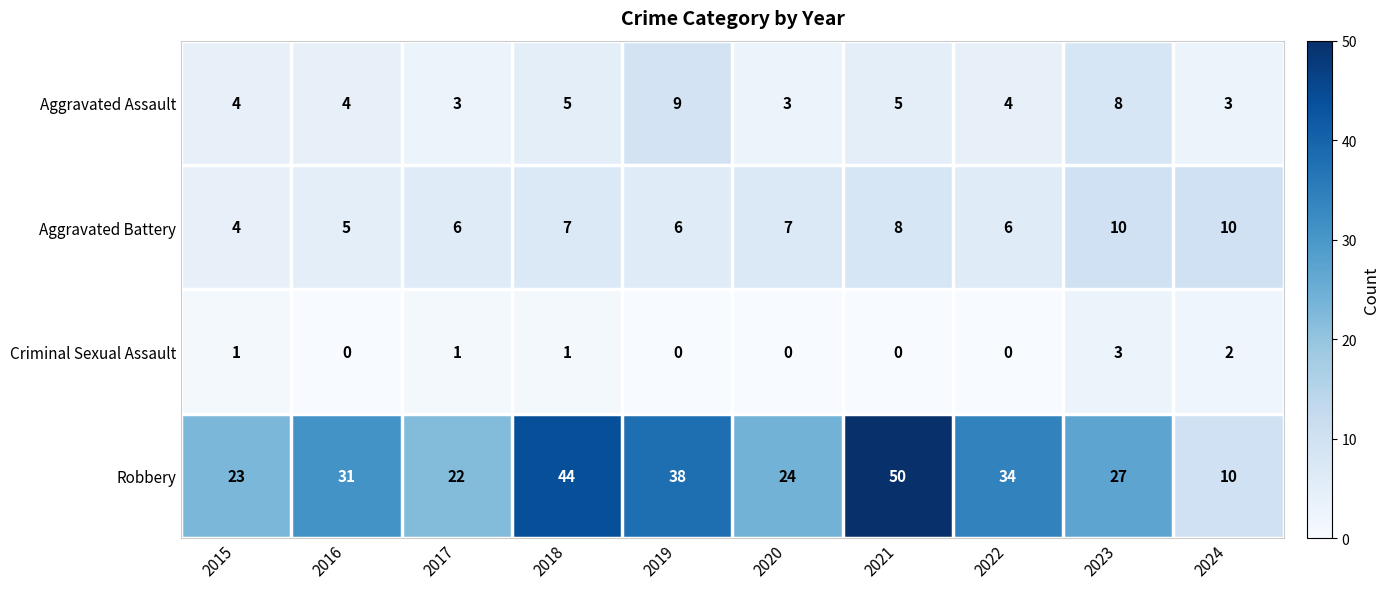

Which category has the highest value across all series?

2021